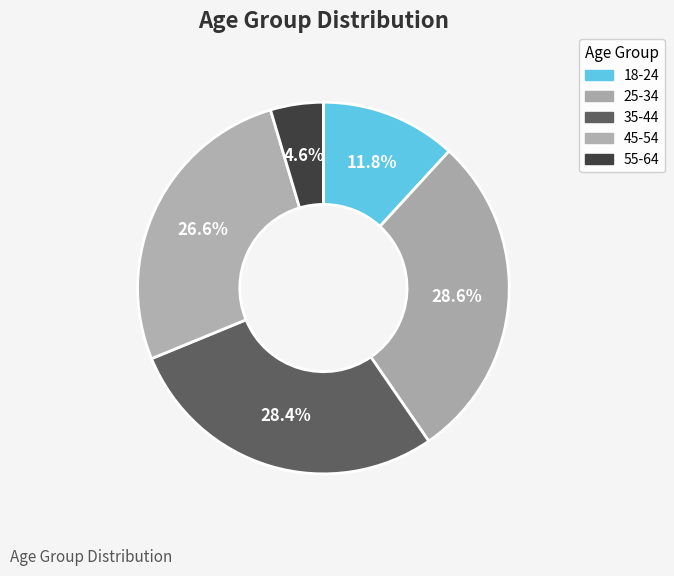

What portion of the pie excludes 35-44?

71.6%